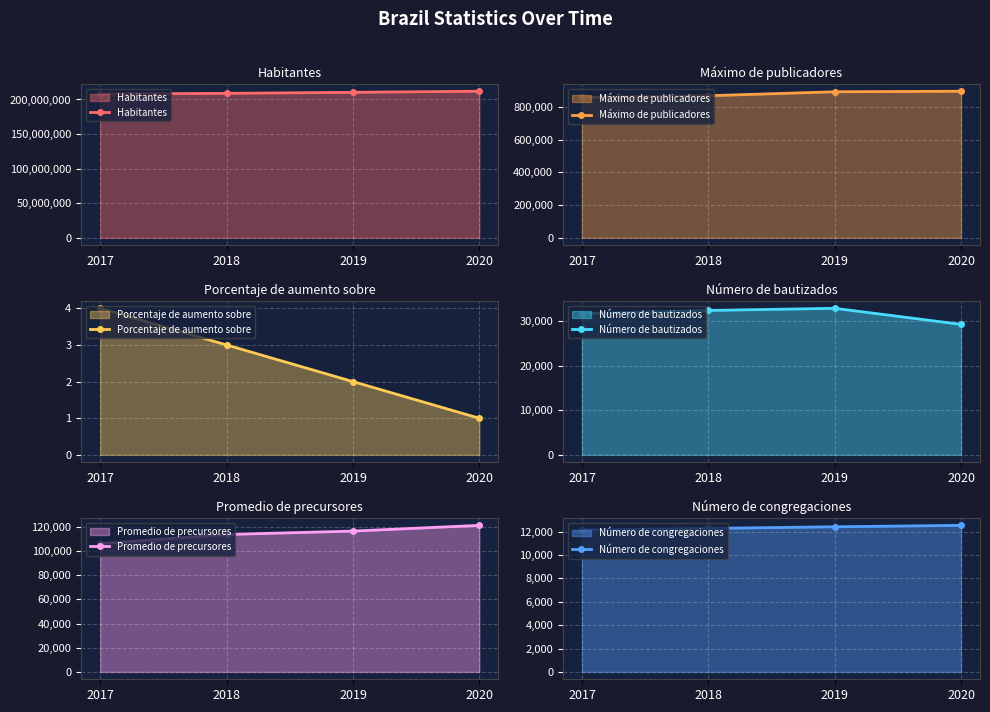

Reading left to right, transcribe all the data shown in this chart.

Habitantes: 208053804	208888781	210396000	211959000
Máximo de publicadores: 858799	869537	893784	897056
Porcentaje de aumento sobre: 4	3	2	1
Número de bautizados: 31740	32457	32943	29330
Promedio de precursores: 106202	113750	116547	121295
Número de congregaciones: 12135	12270	12408	12531